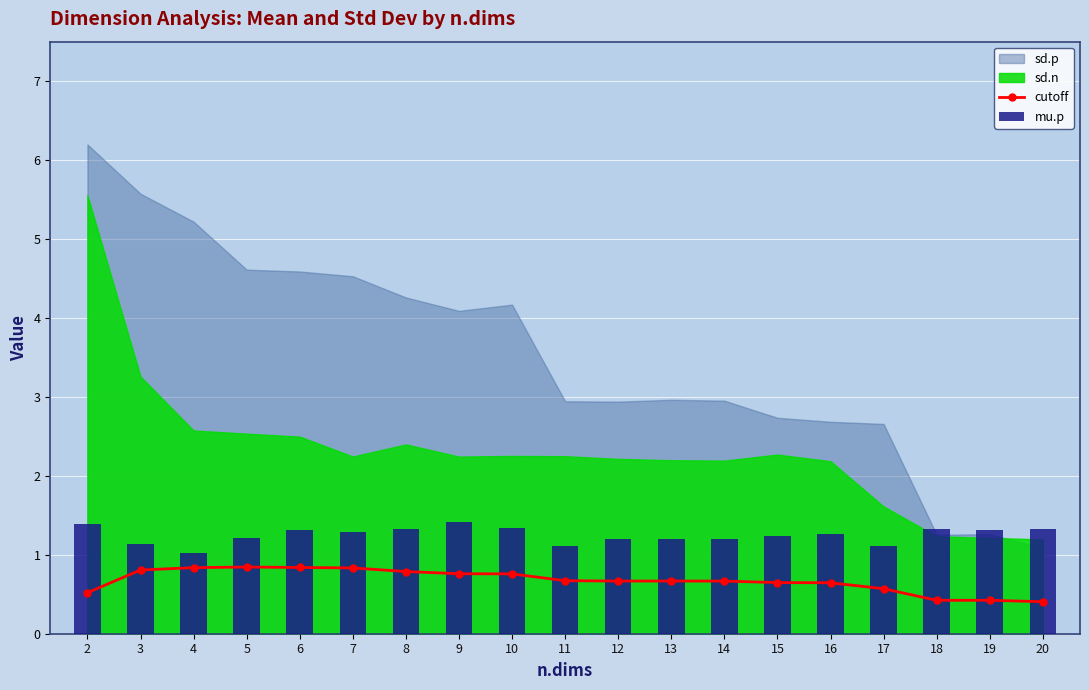

Does the chart contain stacked bars?

No